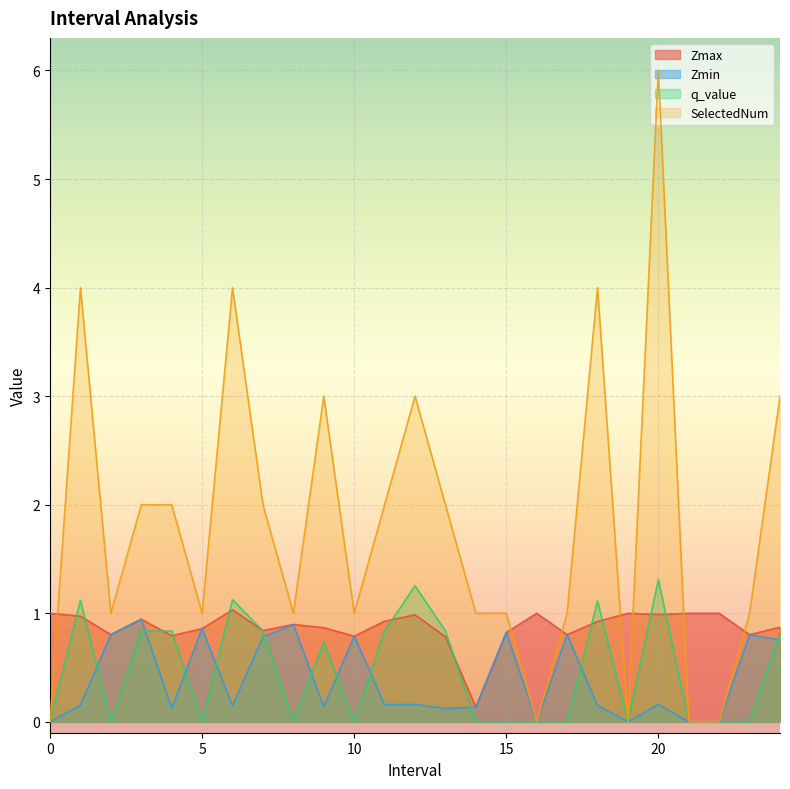

How many positive values does the SelectedNum series have?

20